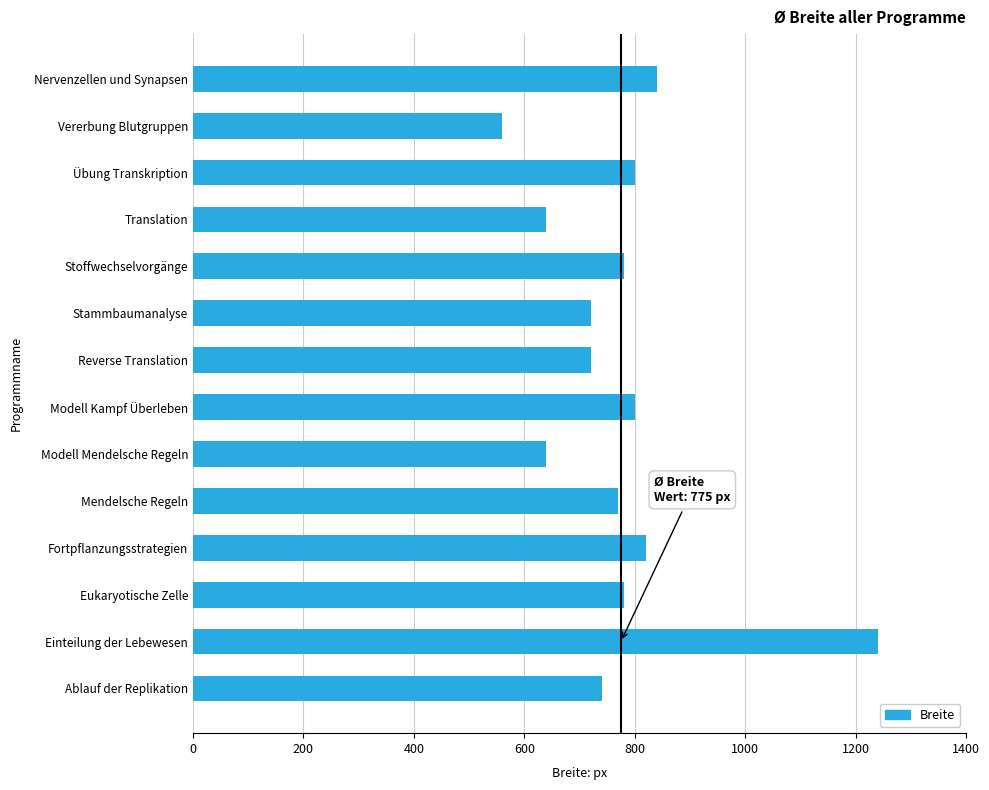

What is the difference between the maximum and second lowest values?

600